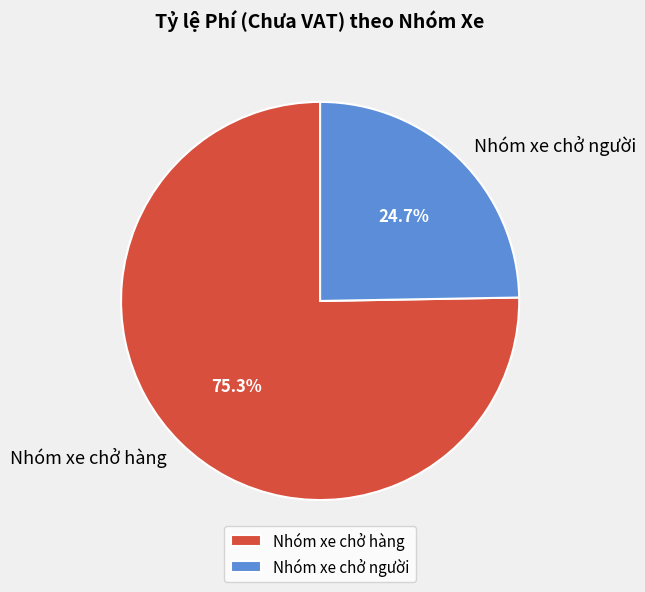

Approximately how many times larger is the value at Nhóm xe chở hàng compared to Nhóm xe chở người?

3.0